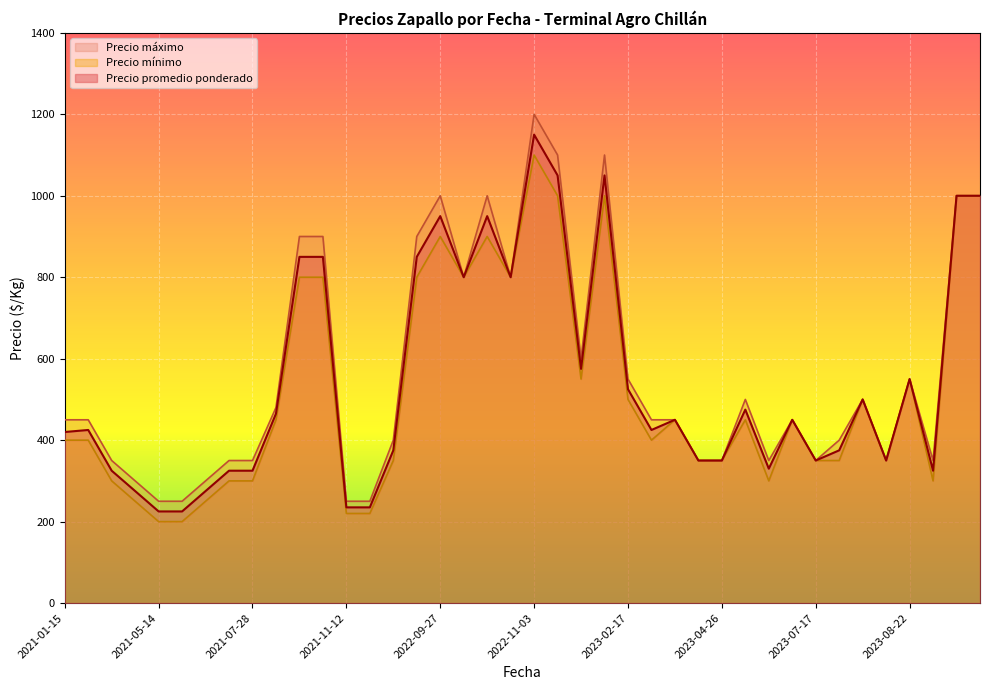

At which category does Precio mínimo reach its first local valley?

2021-05-26